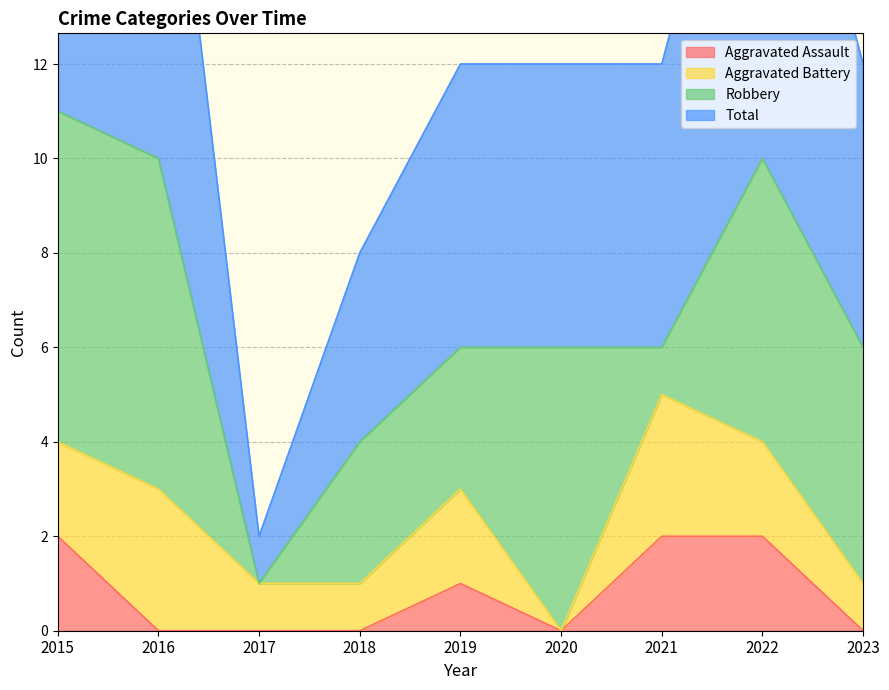

What is the approximate value of Total at 2019, to the nearest 10?

10